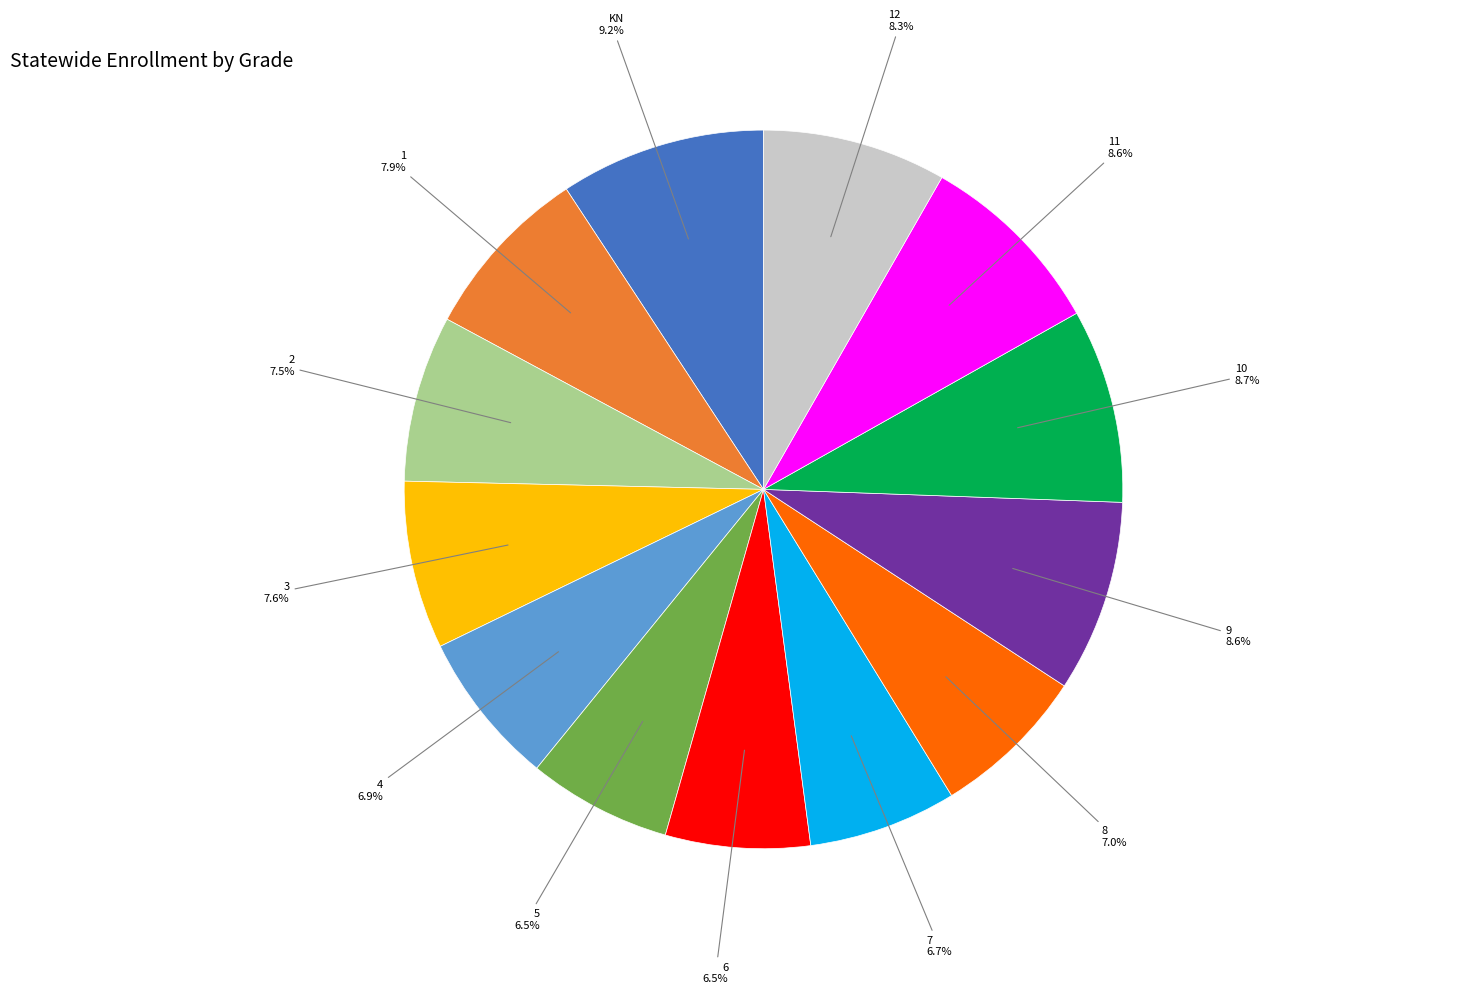

Which category has the biggest portion of the pie?

KN